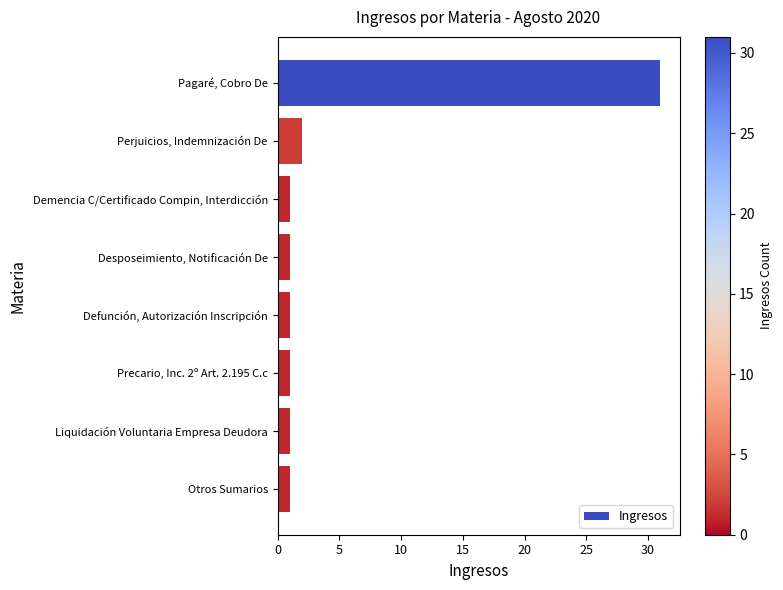

The chart shows a value of 31 at Pagaré, Cobro De. True or false?

True